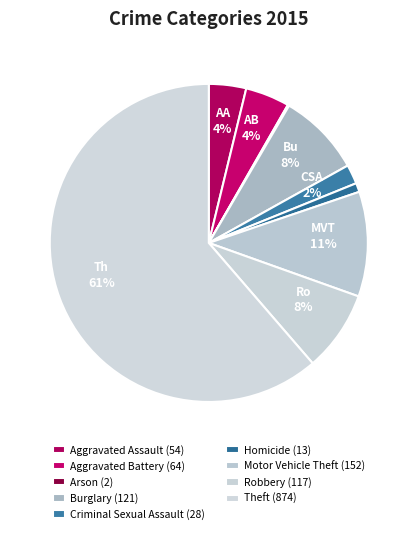

What is the majority slice?

Theft